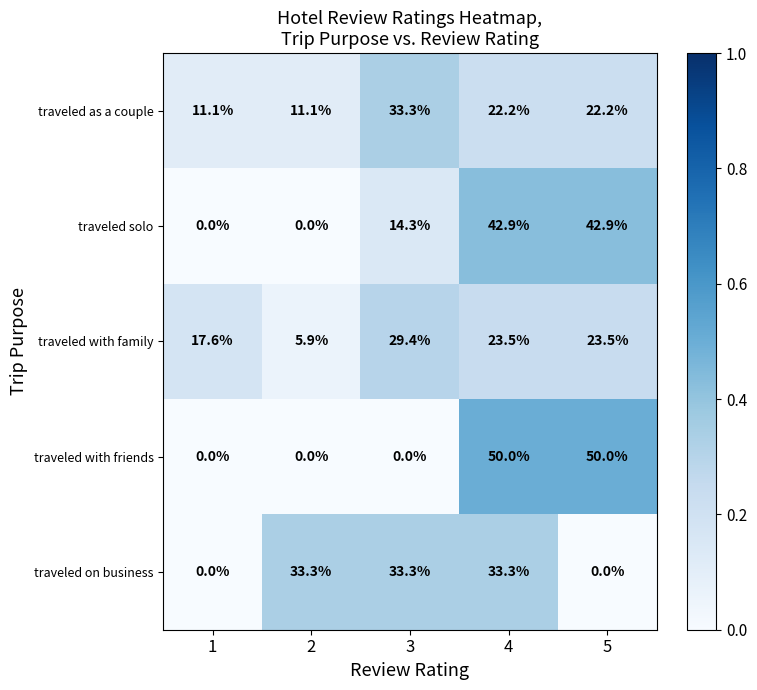

At 5, list the series in order from largest to smallest.

traveled with friends, traveled solo, traveled with family, traveled as a couple, traveled on business